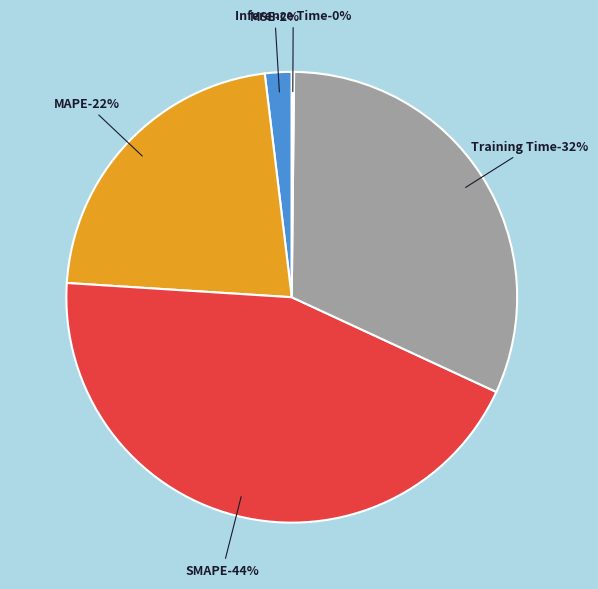

What is the smallest slice in the pie chart?

Inference Time